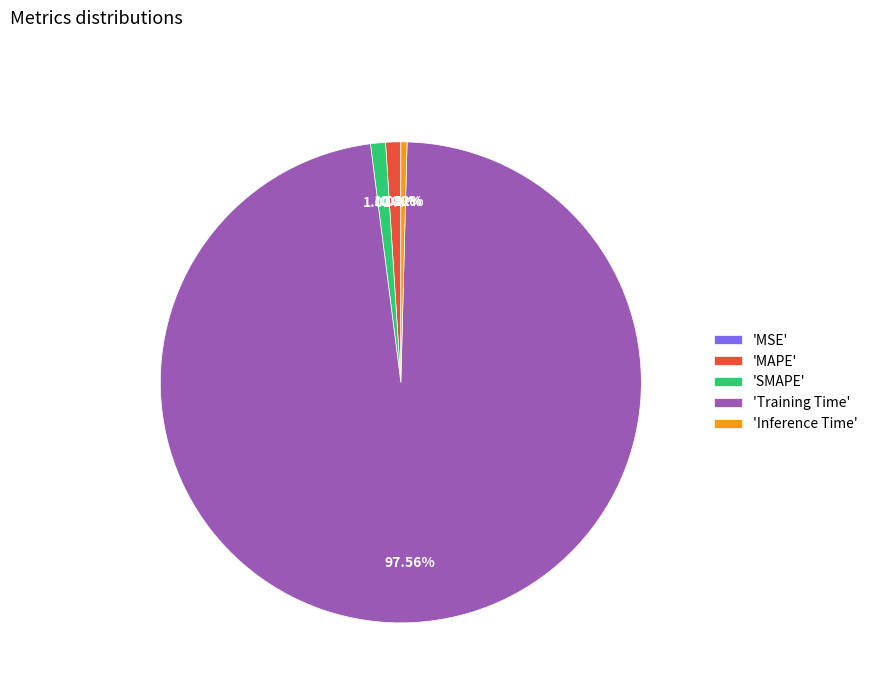

Combined, do 'Inference Time' and 'SMAPE' account for over 50%?

No